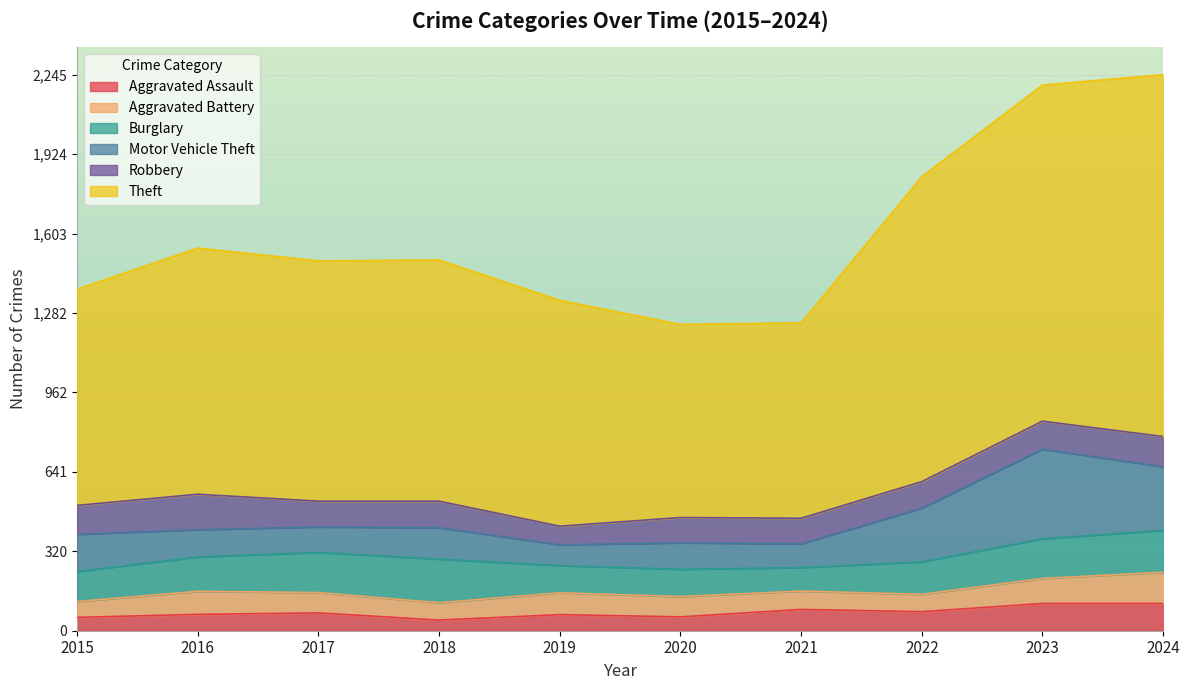

Rank the series at 2015 from highest to lowest value.

Theft, Motor Vehicle Theft, Burglary, Robbery, Aggravated Battery, Aggravated Assault